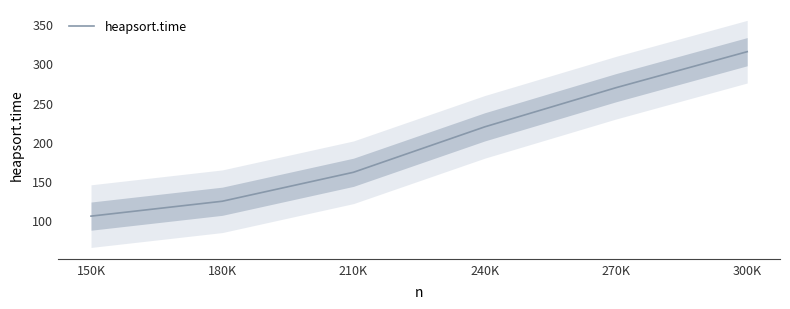

What is the label of the 6th point from the left?

300K